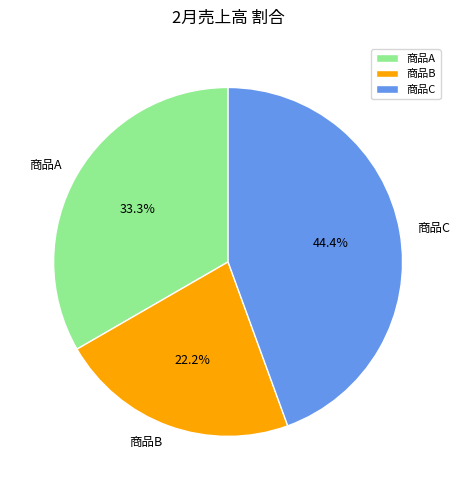

How many segments does this pie chart have?

3